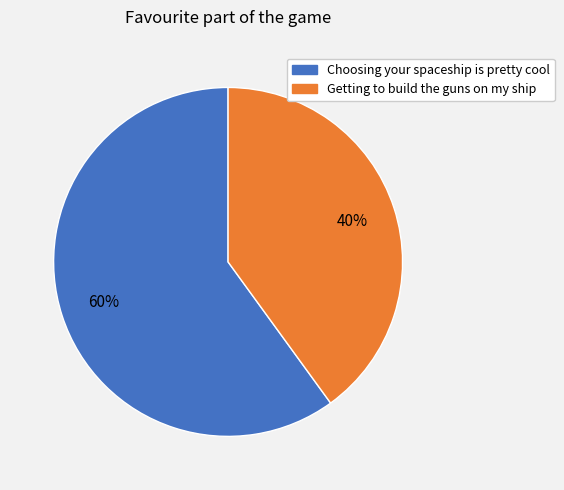

How many slices are in this pie chart?

2